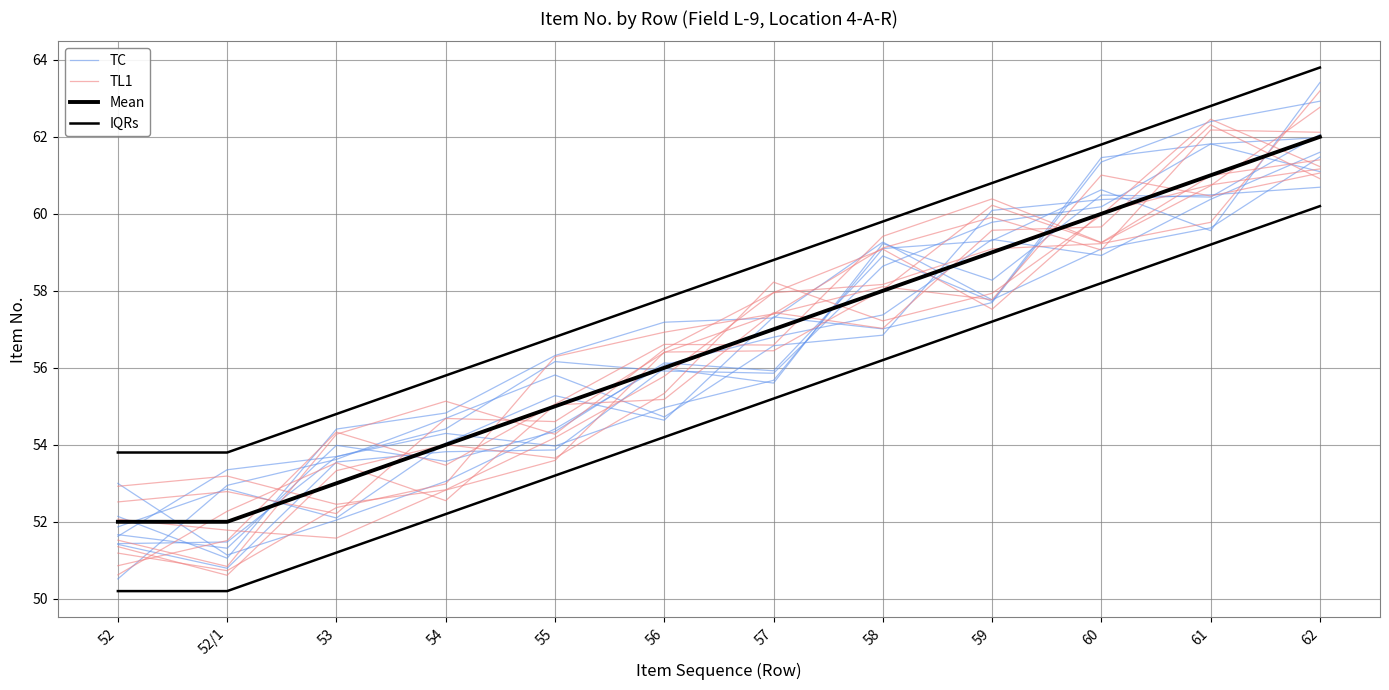

True or false: TC and IQRs intersect in this chart.

False